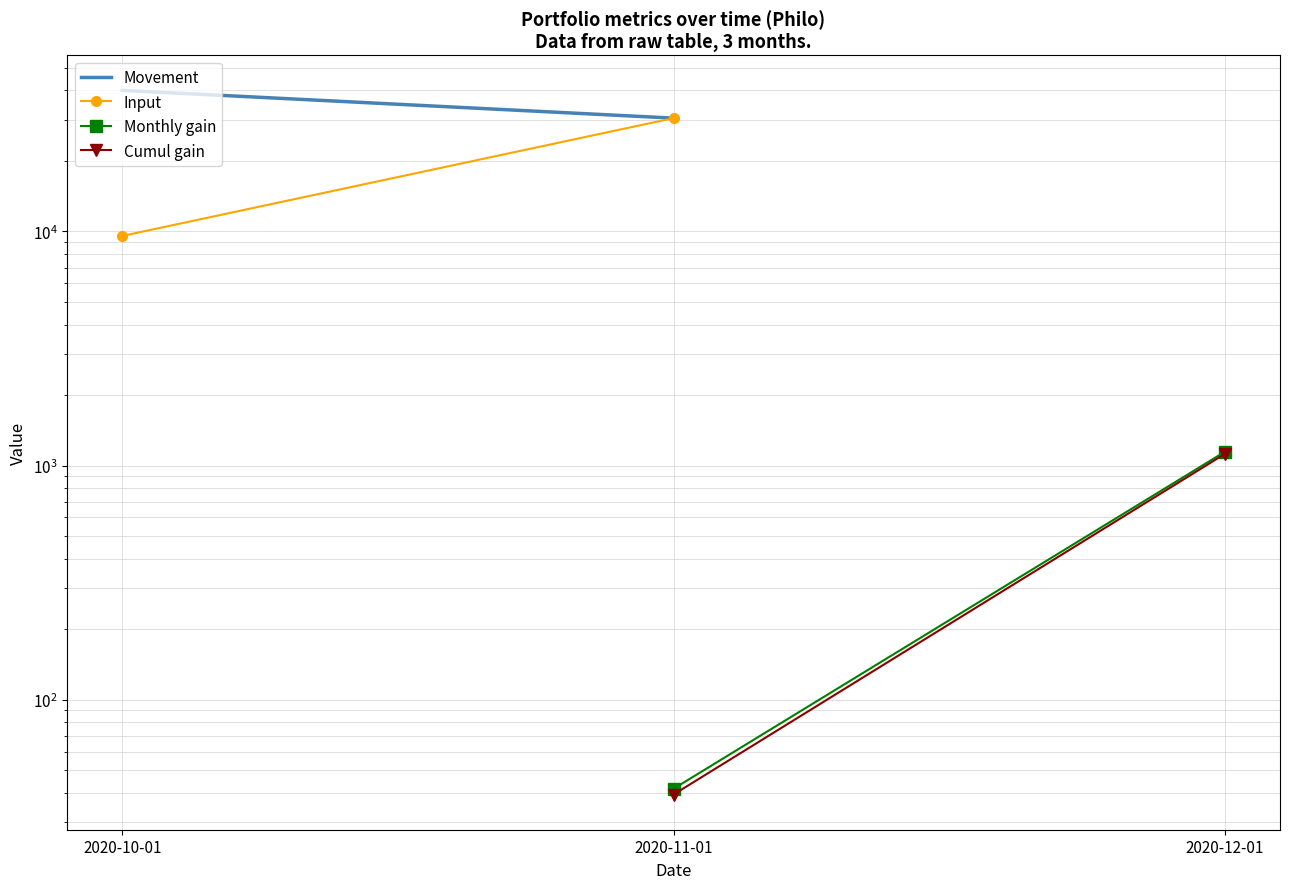

What is the smallest value displayed?

39.4